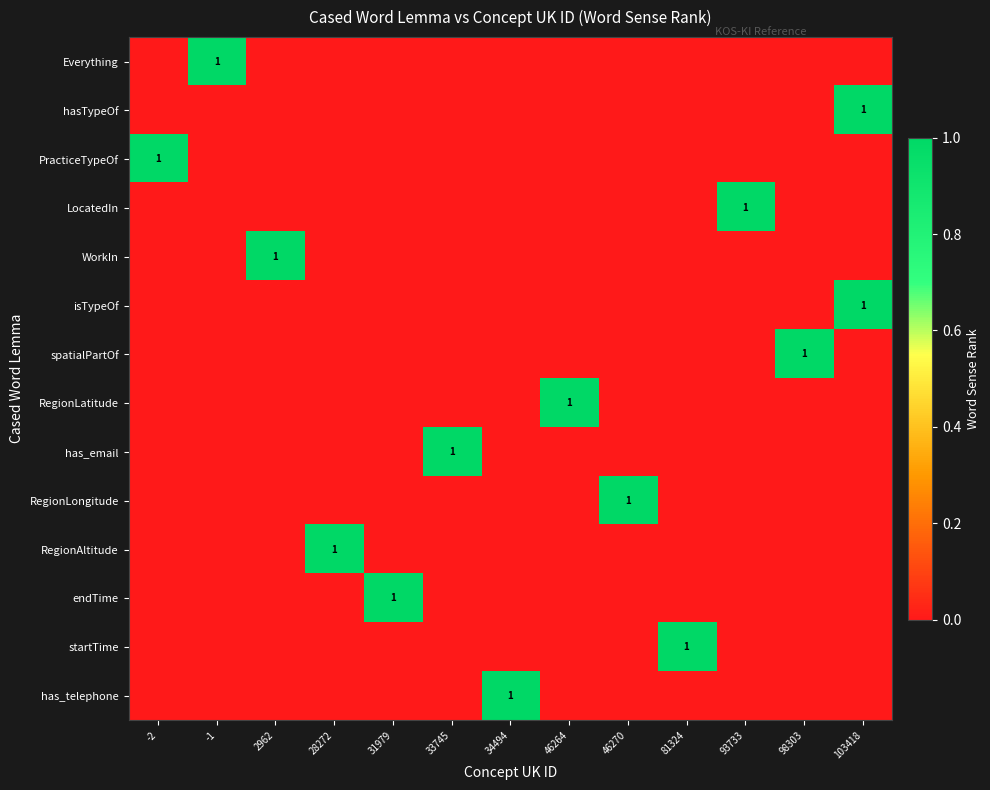

The value of RegionLatitude at 46270 is 1. True or false?

False